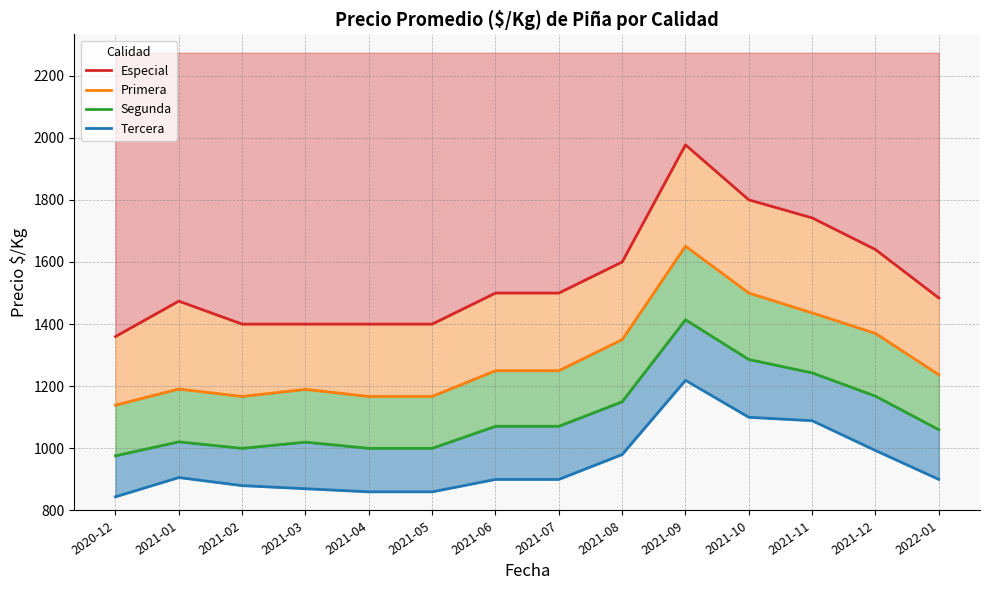

List the series in order of their overall mean, highest first.

Especial, Primera, Segunda, Tercera